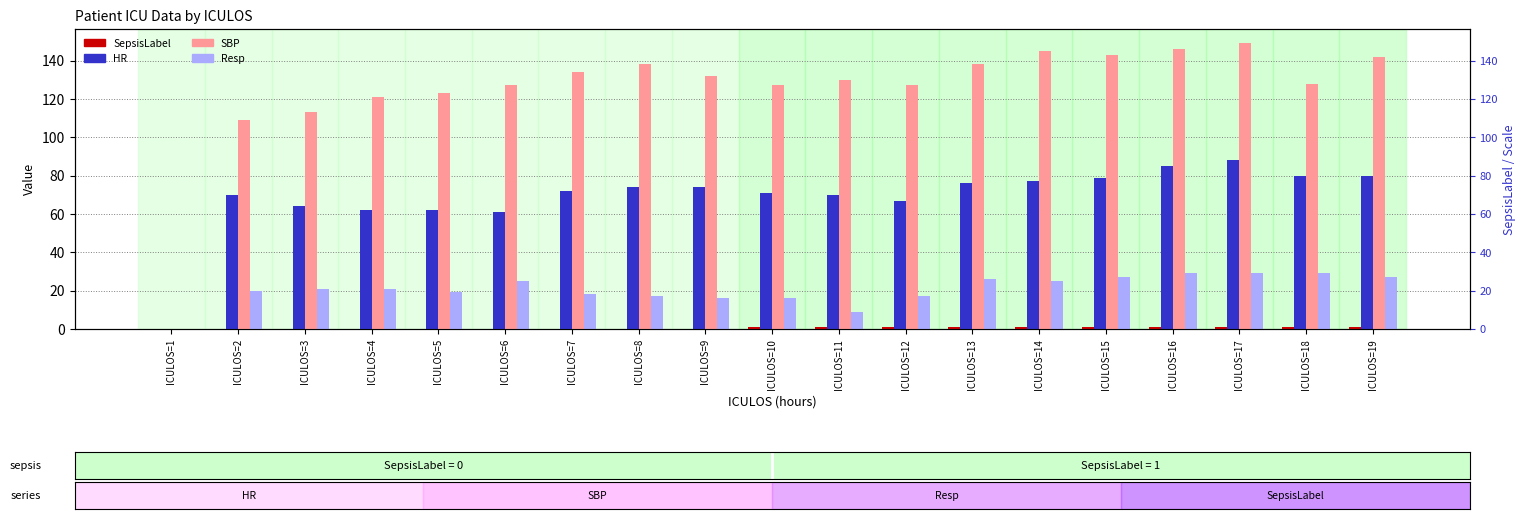

How many bars are there in each group?

4